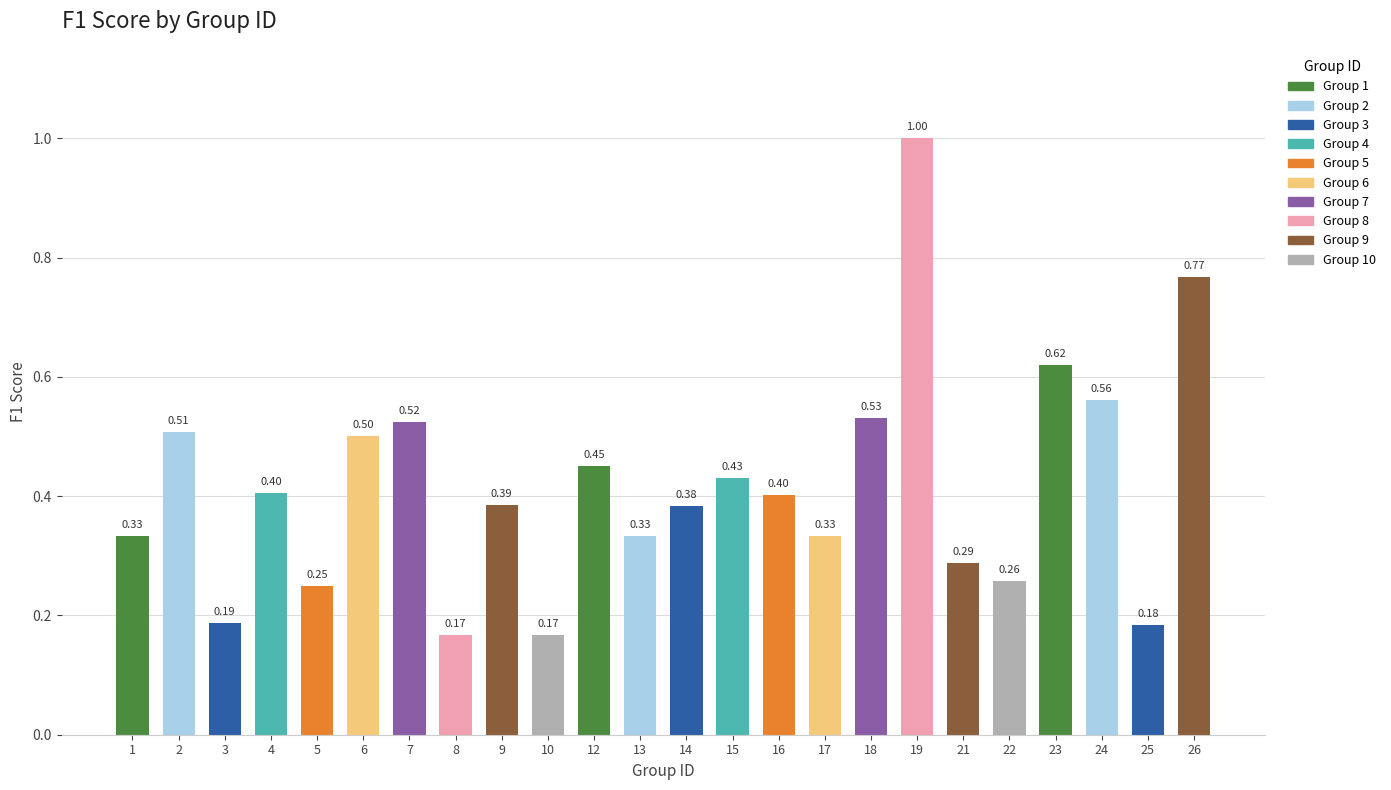

What is the sum of all values?

10.0